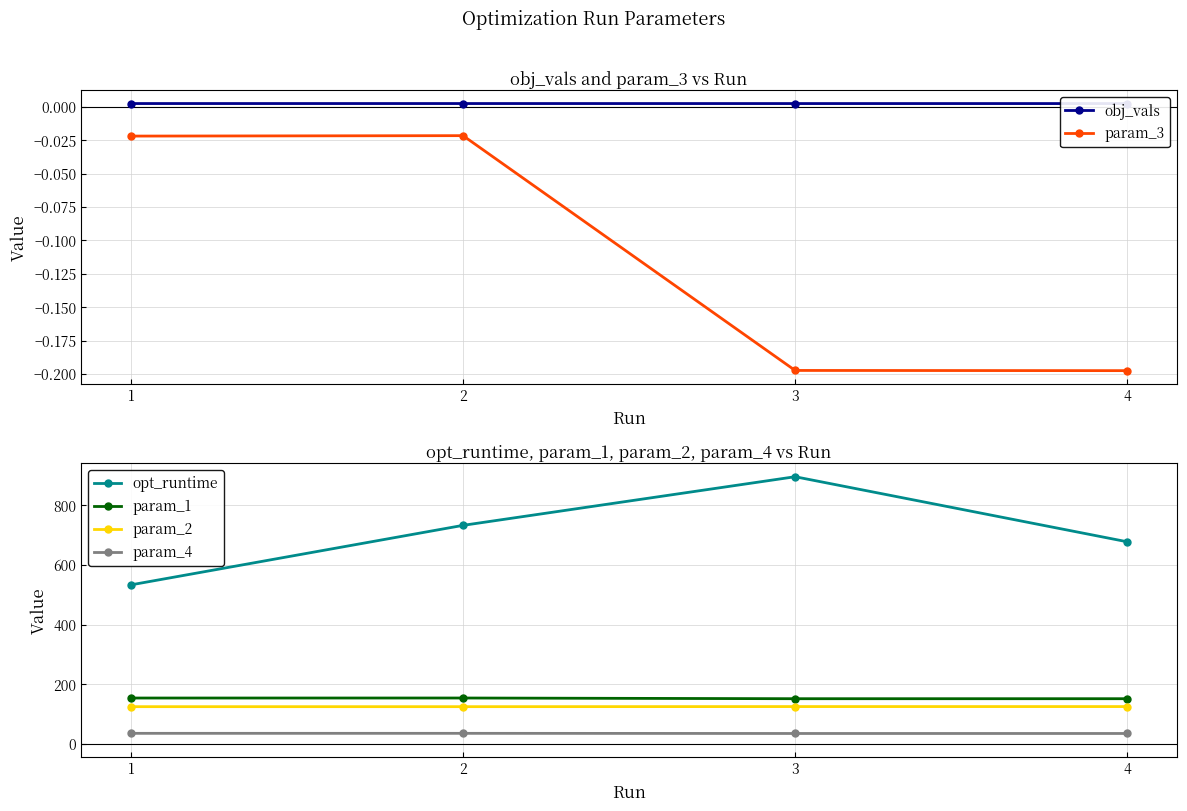

What is the total value across all series at 2?

1046.4